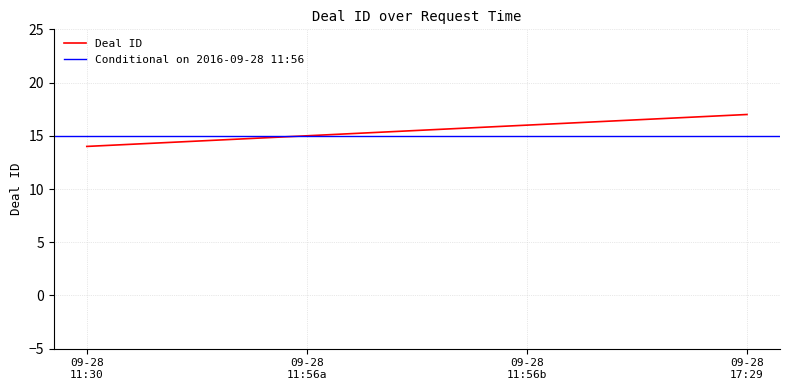

True or false: Deal ID has more than 1 points higher than both neighbors.

False